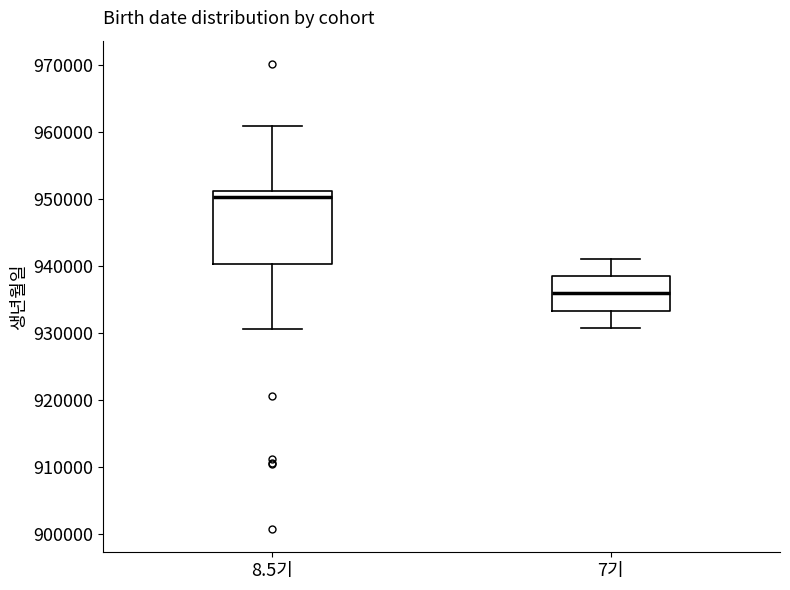

Which box's median line is the highest?

8.5기